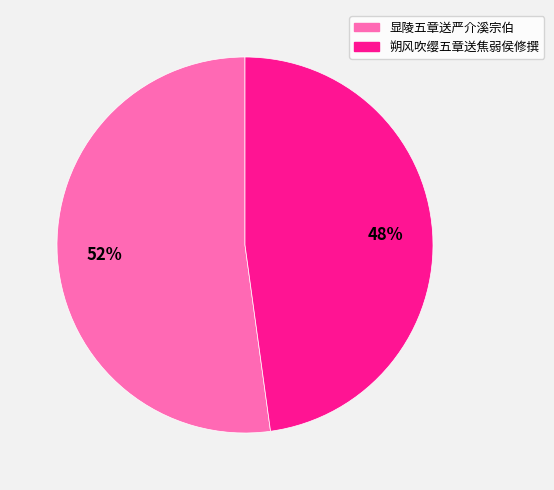

To the nearest percent, what is the difference between the largest and smallest slice percentages?

4%